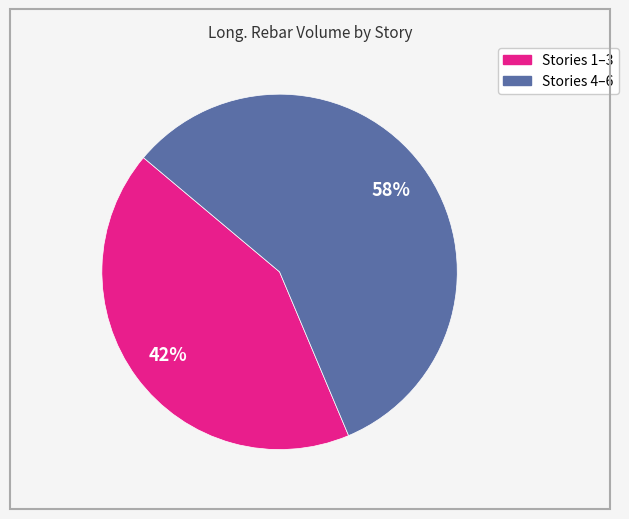

Is there any slice that represents more than half of the pie?

Yes